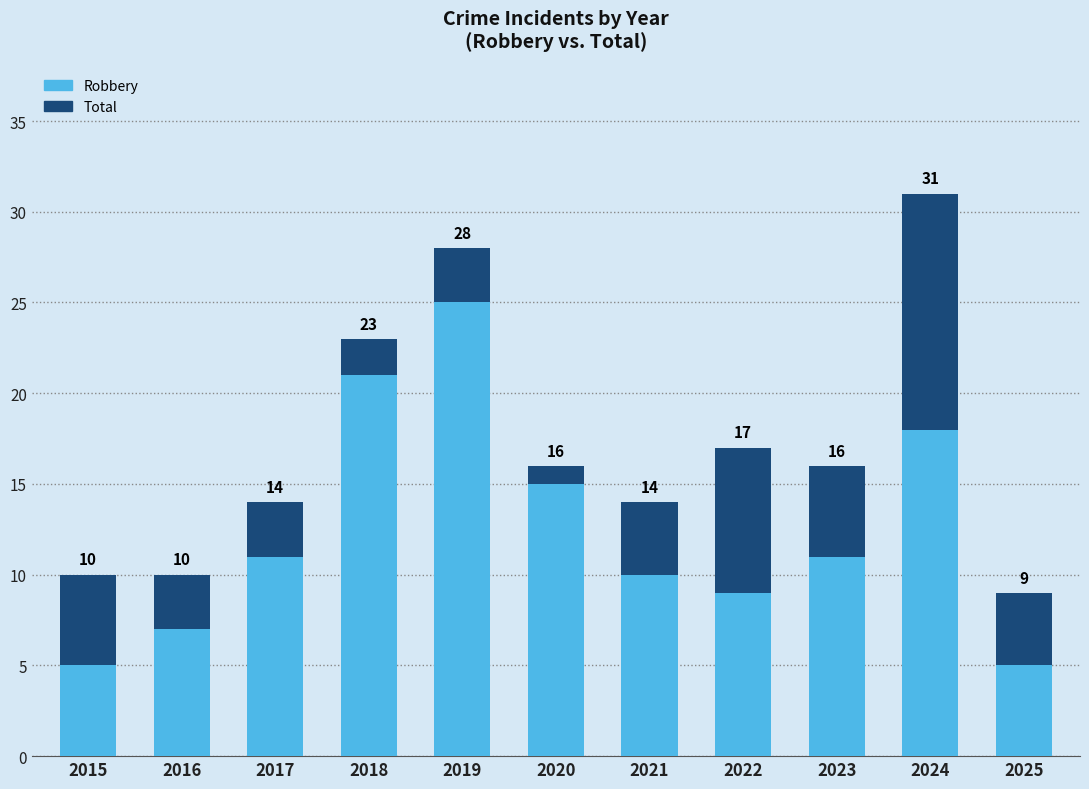

Which category has the highest value across all series?

2024